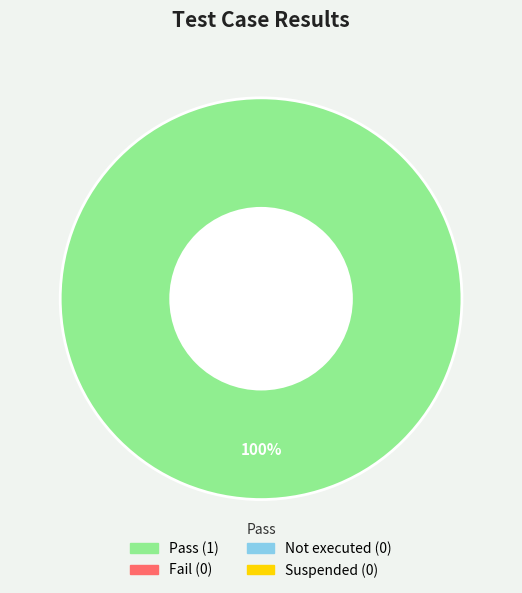

Does any single category account for the majority?

Yes